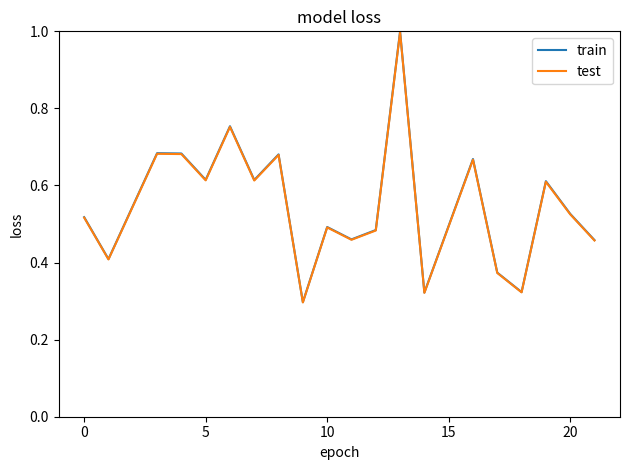

What are all the series names shown in the legend?

train, test